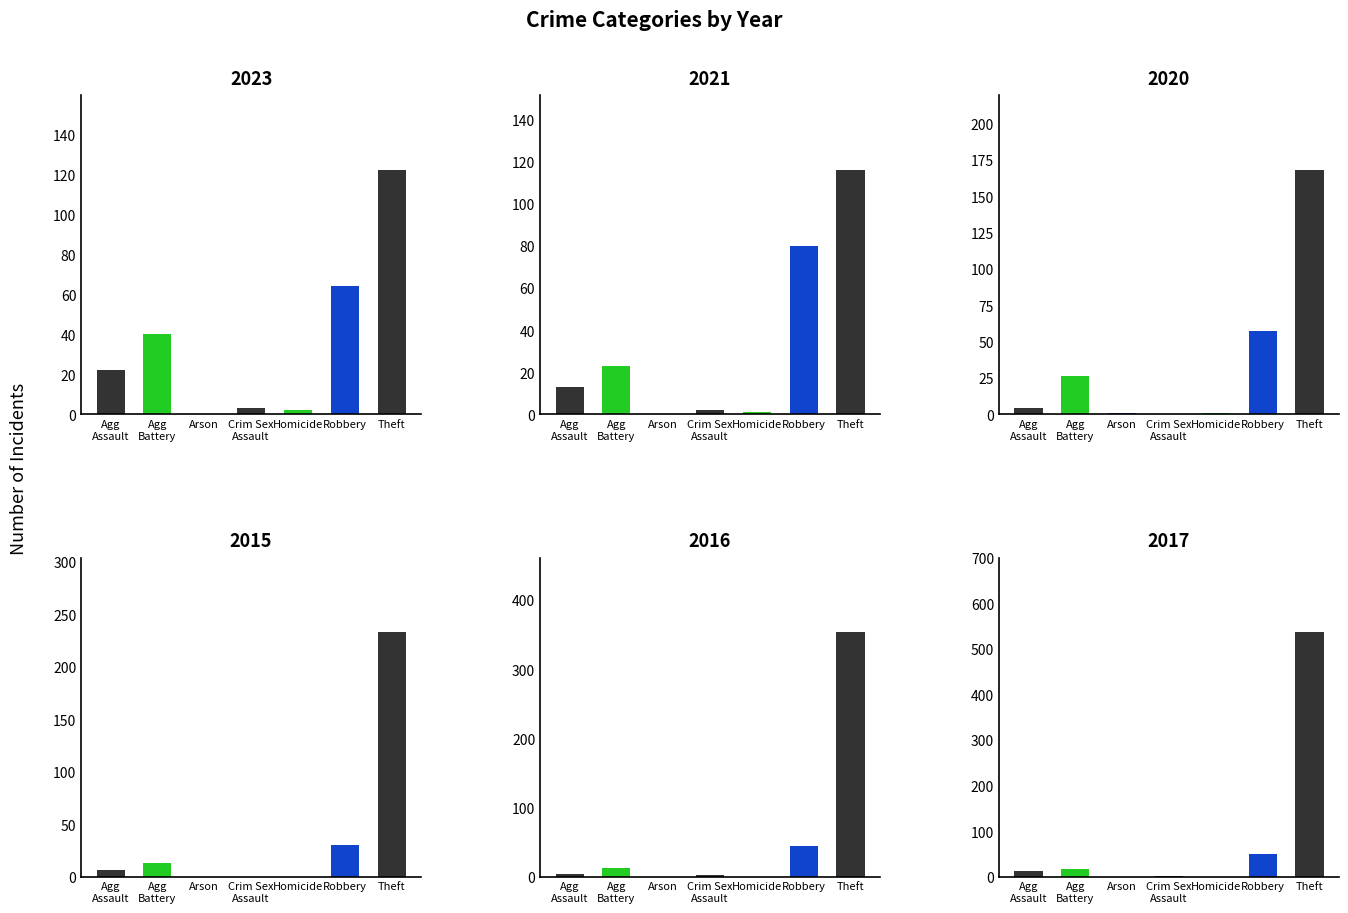

Reading left to right, extract all data points from this chart.

2023: Aggravated Assault=22	Aggravated Battery=40	Arson=0	Criminal Sexual Assault=3	Homicide=2	Robbery=64	Theft=122
2021: Aggravated Assault=13	Aggravated Battery=23	Arson=0	Criminal Sexual Assault=2	Homicide=1	Robbery=80	Theft=116
2020: Aggravated Assault=4	Aggravated Battery=26	Arson=1	Criminal Sexual Assault=0	Homicide=1	Robbery=57	Theft=168
2015: Aggravated Assault=6	Aggravated Battery=13	Arson=0	Criminal Sexual Assault=0	Homicide=0	Robbery=30	Theft=233
2016: Aggravated Assault=3	Aggravated Battery=13	Arson=0	Criminal Sexual Assault=2	Homicide=0	Robbery=44	Theft=354
2017: Aggravated Assault=12	Aggravated Battery=17	Arson=0	Criminal Sexual Assault=1	Homicide=0	Robbery=49	Theft=538